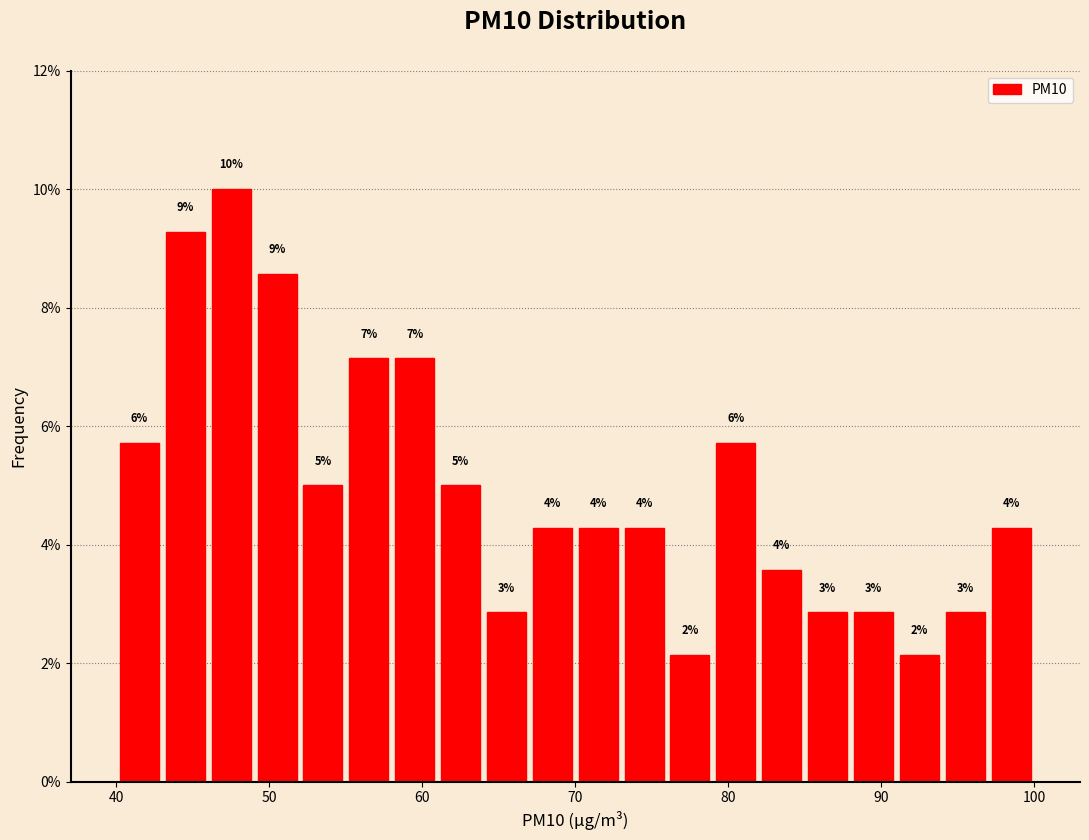

Read against the x-axis, roughly where is the centre of the tallest bar?

48